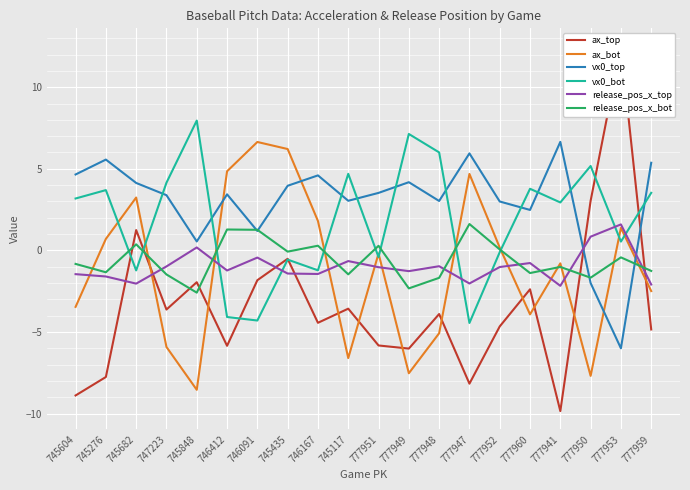

True or false: vx0_top has more than 1 interior local peaks.

True